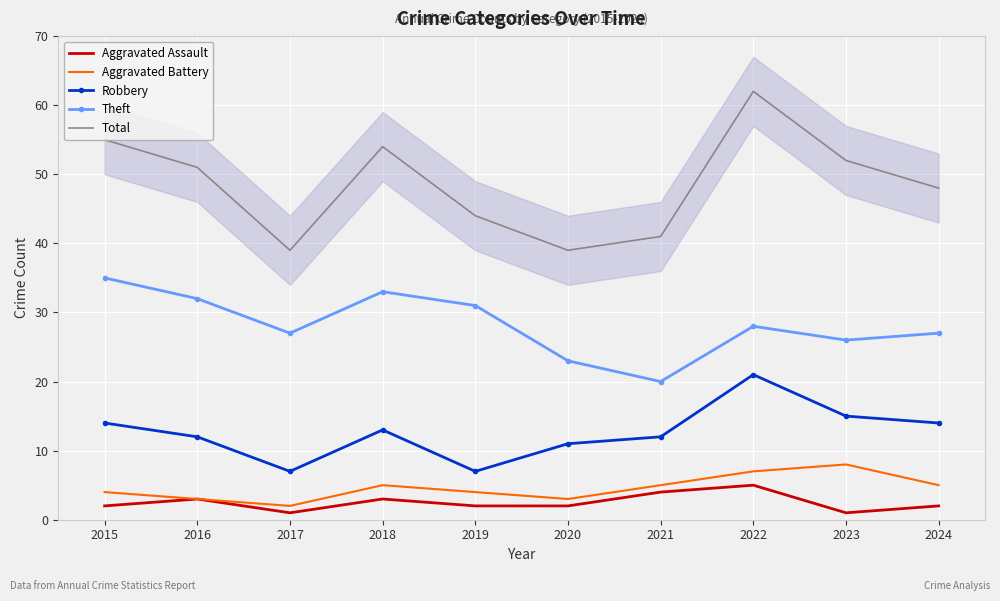

True or false: Aggravated Battery and Aggravated Assault cross at least once.

False